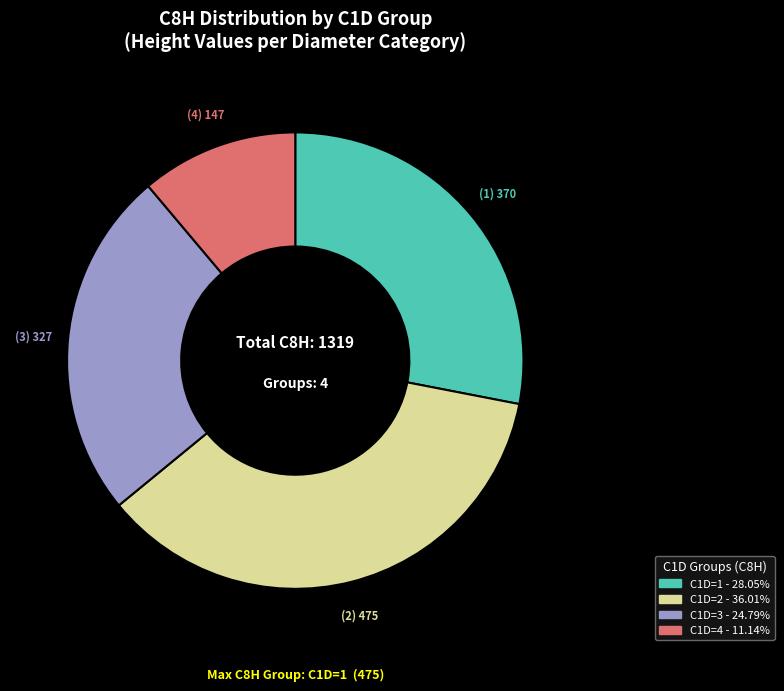

Is there any slice that represents more than half of the pie?

No